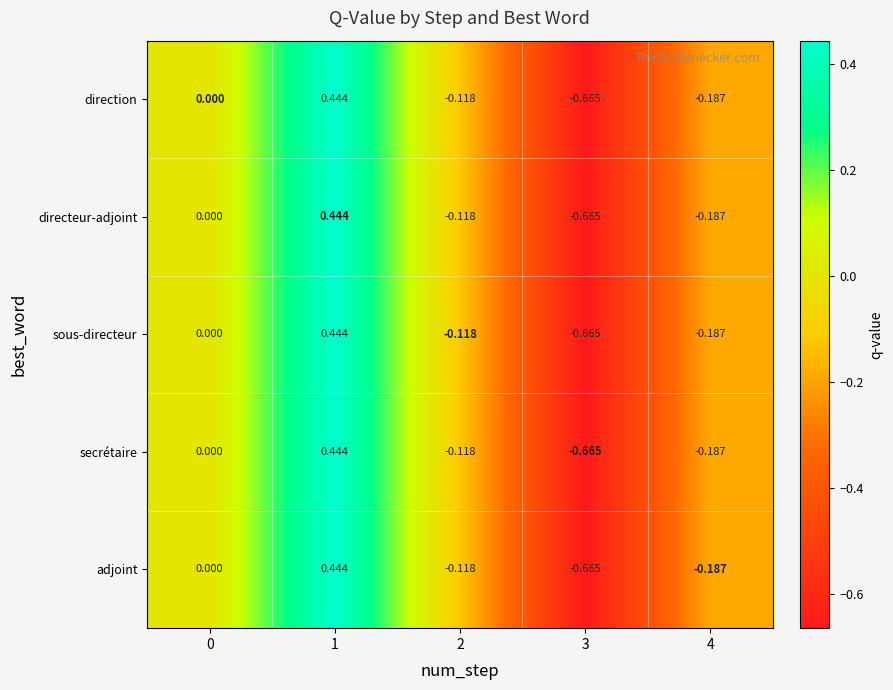

Is the value of direction at 0 greater than the value of secrétaire at 4?

Yes